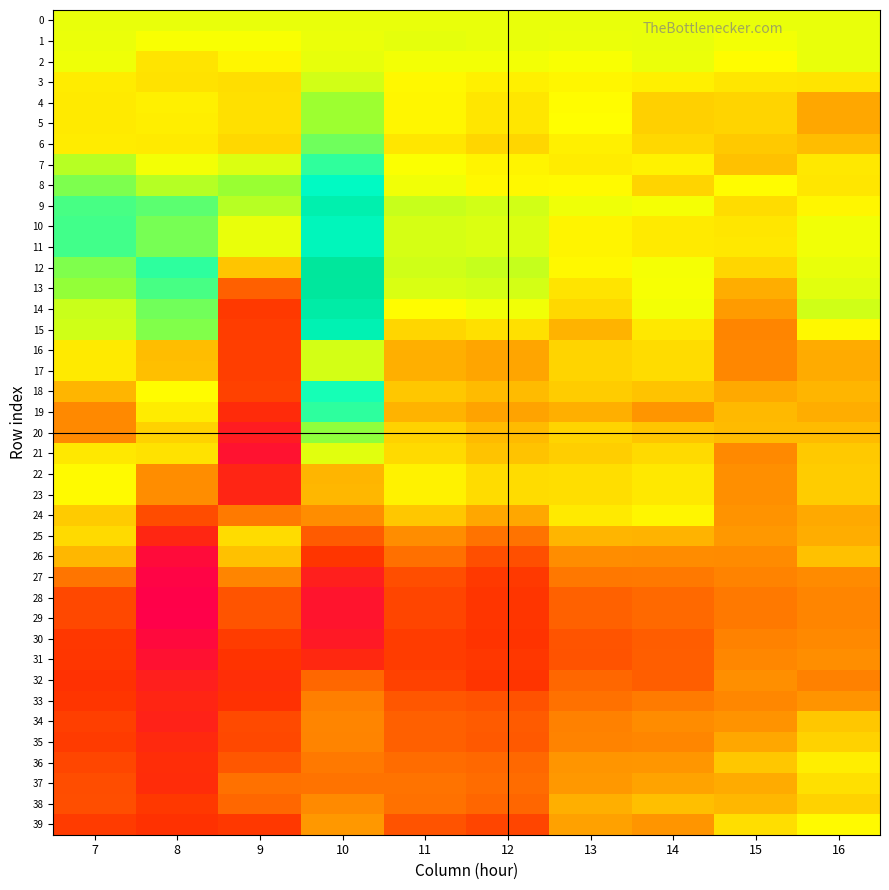

Reading left to right, what are all the values shown in this chart?

0: 7=0.0	8=0.0	9=0.0	10=0.0	11=0.0	12=0.0	13=0.0	14=0.0	15=0.0	16=0.0
1: 7=-0.0	8=-0.0	9=-0.0	10=-0.0	11=0.0	12=-0.0	13=-0.0	14=-0.0	15=-0.0	16=0.0
2: 7=-0.0	8=-0.0	9=-0.0	10=0.0	11=-0.0	12=-0.0	13=-0.0	14=-0.0	15=-0.0	16=-0.0
3: 7=-0.0	8=-0.0	9=-0.0	10=0.0	11=-0.0	12=-0.0	13=-0.0	14=-0.0	15=-0.0	16=-0.0
4: 7=-0.0	8=-0.0	9=-0.0	10=0.1	11=-0.0	12=-0.0	13=-0.0	14=-0.0	15=-0.0	16=-0.1
5: 7=-0.0	8=-0.0	9=-0.0	10=0.1	11=-0.0	12=-0.0	13=-0.0	14=-0.0	15=-0.0	16=-0.1
6: 7=-0.0	8=-0.0	9=-0.0	10=0.1	11=-0.0	12=-0.0	13=-0.0	14=-0.0	15=-0.1	16=-0.1
7: 7=0.0	8=-0.0	9=0.0	10=0.1	11=-0.0	12=-0.0	13=-0.0	14=-0.0	15=-0.1	16=-0.0
8: 7=0.1	8=0.0	9=0.1	10=0.2	11=-0.0	12=-0.0	13=-0.0	14=-0.0	15=-0.0	16=-0.0
9: 7=0.1	8=0.1	9=0.0	10=0.2	11=0.0	12=0.0	13=-0.0	14=-0.0	15=-0.0	16=-0.0
10: 7=0.1	8=0.1	9=-0.0	10=0.2	11=0.0	12=0.0	13=-0.0	14=-0.0	15=-0.0	16=-0.0
11: 7=0.1	8=0.1	9=-0.0	10=0.2	11=0.0	12=0.0	13=-0.0	14=-0.0	15=-0.0	16=-0.0
12: 7=0.1	8=0.1	9=-0.1	10=0.3	11=0.0	12=0.0	13=-0.0	14=-0.0	15=-0.0	16=0.0
13: 7=0.1	8=0.1	9=-0.2	10=0.3	11=0.0	12=0.0	13=-0.0	14=-0.0	15=-0.1	16=0.0
14: 7=0.0	8=0.1	9=-0.2	10=0.3	11=-0.0	12=-0.0	13=-0.0	14=-0.0	15=-0.1	16=0.0
15: 7=0.0	8=0.1	9=-0.2	10=0.2	11=-0.0	12=-0.0	13=-0.1	14=-0.0	15=-0.1	16=-0.0
16: 7=-0.0	8=-0.1	9=-0.2	10=0.0	11=-0.1	12=-0.1	13=-0.0	14=-0.0	15=-0.1	16=-0.1
17: 7=-0.0	8=-0.1	9=-0.2	10=0.0	11=-0.1	12=-0.1	13=-0.0	14=-0.0	15=-0.1	16=-0.1
18: 7=-0.1	8=-0.0	9=-0.2	10=0.1	11=-0.1	12=-0.1	13=-0.0	14=-0.1	15=-0.1	16=-0.1
19: 7=-0.1	8=-0.0	9=-0.2	10=0.1	11=-0.1	12=-0.1	13=-0.1	14=-0.1	15=-0.1	16=-0.1
20: 7=-0.1	8=-0.0	9=-0.3	10=0.1	11=-0.0	12=-0.1	13=-0.0	14=-0.1	15=-0.1	16=-0.1
21: 7=-0.0	8=-0.0	9=-0.3	10=0.0	11=-0.0	12=-0.1	13=-0.0	14=-0.0	15=-0.1	16=-0.1
22: 7=-0.0	8=-0.1	9=-0.3	10=-0.1	11=-0.0	12=-0.0	13=-0.0	14=-0.0	15=-0.1	16=-0.0
23: 7=-0.0	8=-0.1	9=-0.3	10=-0.1	11=-0.0	12=-0.0	13=-0.0	14=-0.0	15=-0.1	16=-0.0
24: 7=-0.1	8=-0.2	9=-0.1	10=-0.1	11=-0.1	12=-0.1	13=-0.0	14=-0.0	15=-0.1	16=-0.1
25: 7=-0.0	8=-0.3	9=-0.0	10=-0.2	11=-0.1	12=-0.1	13=-0.1	14=-0.1	15=-0.1	16=-0.1
26: 7=-0.1	8=-0.4	9=-0.1	10=-0.2	11=-0.1	12=-0.2	13=-0.1	14=-0.1	15=-0.1	16=-0.1
27: 7=-0.1	8=-0.4	9=-0.1	10=-0.3	11=-0.2	12=-0.2	13=-0.1	14=-0.1	15=-0.1	16=-0.1
28: 7=-0.2	8=-0.4	9=-0.2	10=-0.3	11=-0.2	12=-0.2	13=-0.2	14=-0.2	15=-0.1	16=-0.1
29: 7=-0.2	8=-0.4	9=-0.2	10=-0.3	11=-0.2	12=-0.2	13=-0.2	14=-0.2	15=-0.1	16=-0.1
30: 7=-0.2	8=-0.4	9=-0.2	10=-0.3	11=-0.2	12=-0.2	13=-0.2	14=-0.2	15=-0.1	16=-0.1
31: 7=-0.2	8=-0.3	9=-0.2	10=-0.3	11=-0.2	12=-0.2	13=-0.2	14=-0.2	15=-0.1	16=-0.1
32: 7=-0.2	8=-0.3	9=-0.2	10=-0.2	11=-0.2	12=-0.2	13=-0.2	14=-0.2	15=-0.1	16=-0.1
33: 7=-0.2	8=-0.3	9=-0.2	10=-0.1	11=-0.2	12=-0.2	13=-0.1	14=-0.1	15=-0.1	16=-0.1
34: 7=-0.2	8=-0.3	9=-0.2	10=-0.1	11=-0.2	12=-0.2	13=-0.1	14=-0.1	15=-0.1	16=-0.1
35: 7=-0.2	8=-0.3	9=-0.2	10=-0.1	11=-0.2	12=-0.2	13=-0.1	14=-0.1	15=-0.1	16=-0.0
36: 7=-0.2	8=-0.2	9=-0.2	10=-0.1	11=-0.1	12=-0.2	13=-0.1	14=-0.1	15=-0.1	16=-0.0
37: 7=-0.2	8=-0.2	9=-0.1	10=-0.1	11=-0.1	12=-0.1	13=-0.1	14=-0.1	15=-0.1	16=-0.0
38: 7=-0.2	8=-0.2	9=-0.2	10=-0.1	11=-0.1	12=-0.2	13=-0.1	14=-0.1	15=-0.1	16=-0.0
39: 7=-0.2	8=-0.2	9=-0.2	10=-0.1	11=-0.2	12=-0.2	13=-0.1	14=-0.1	15=-0.0	16=-0.0